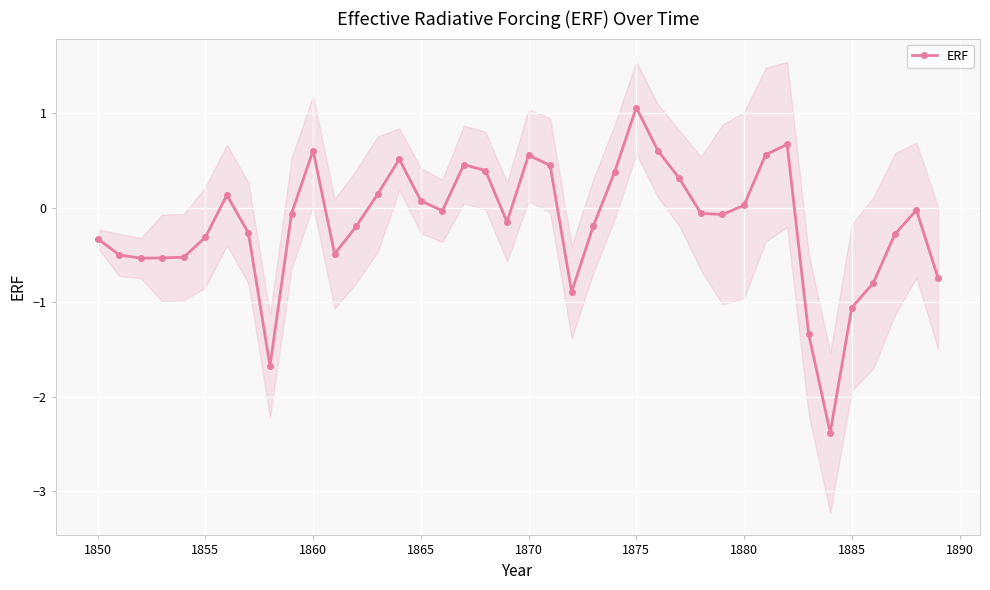

How many categories are shown in the chart?

40